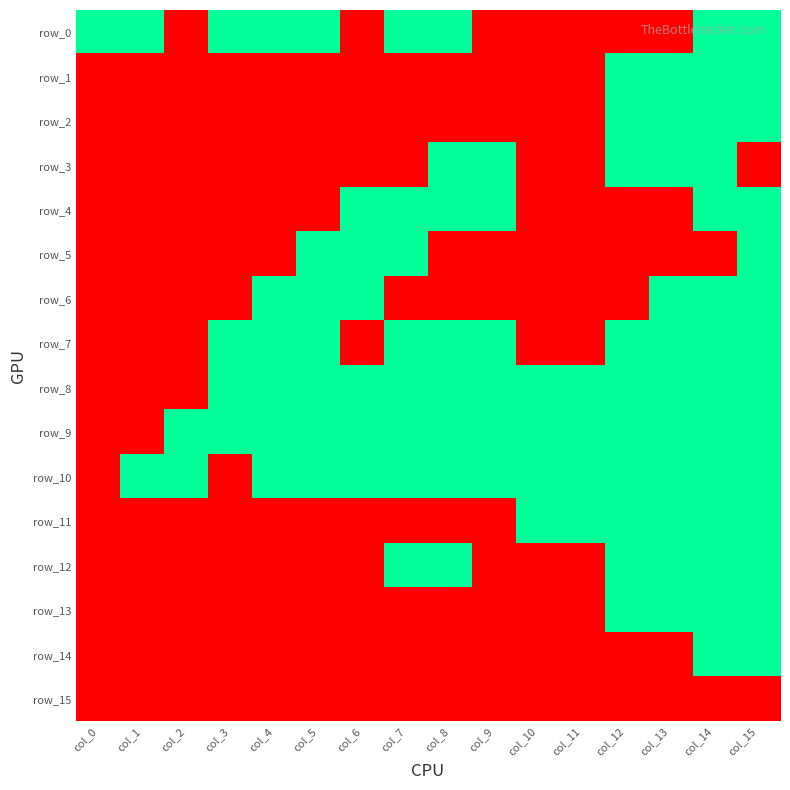

Which category has the lowest value in the row_0 series?

col_2